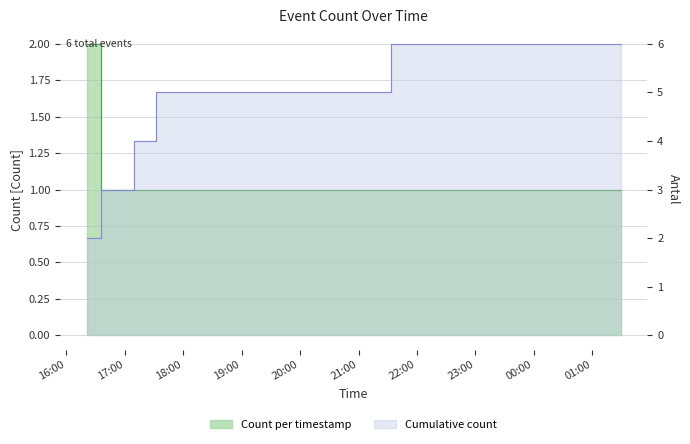

Is it true that the value at 2019-04-22 01:29:00 is 1?

True